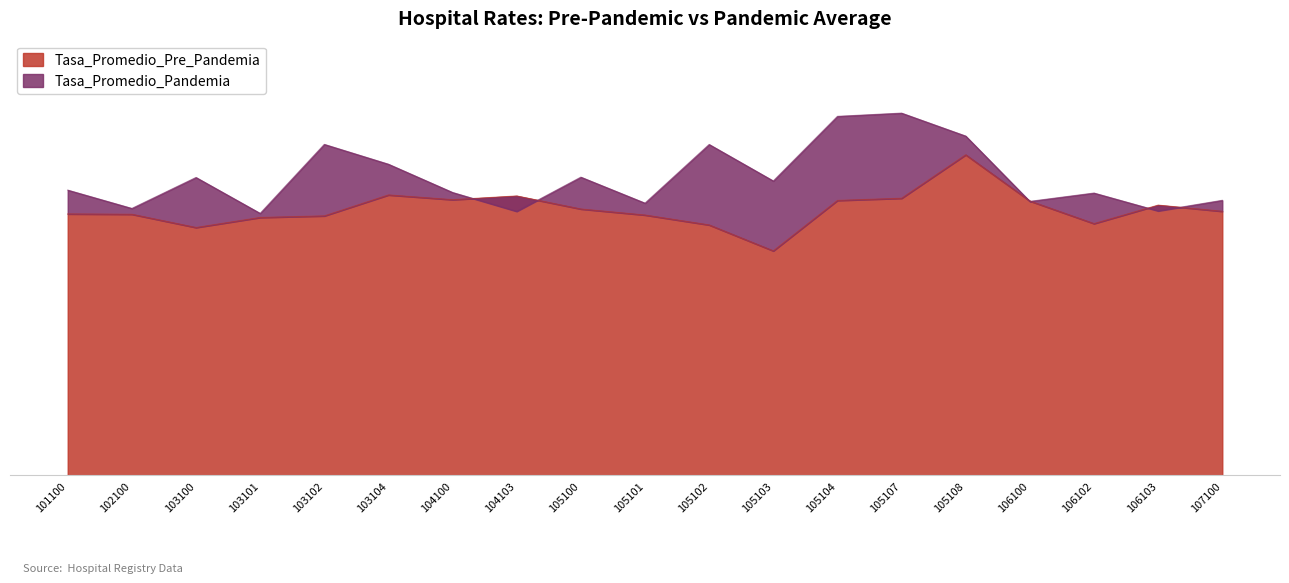

Which series has the largest range (max minus min)?

Tasa_Promedio_Pandemia